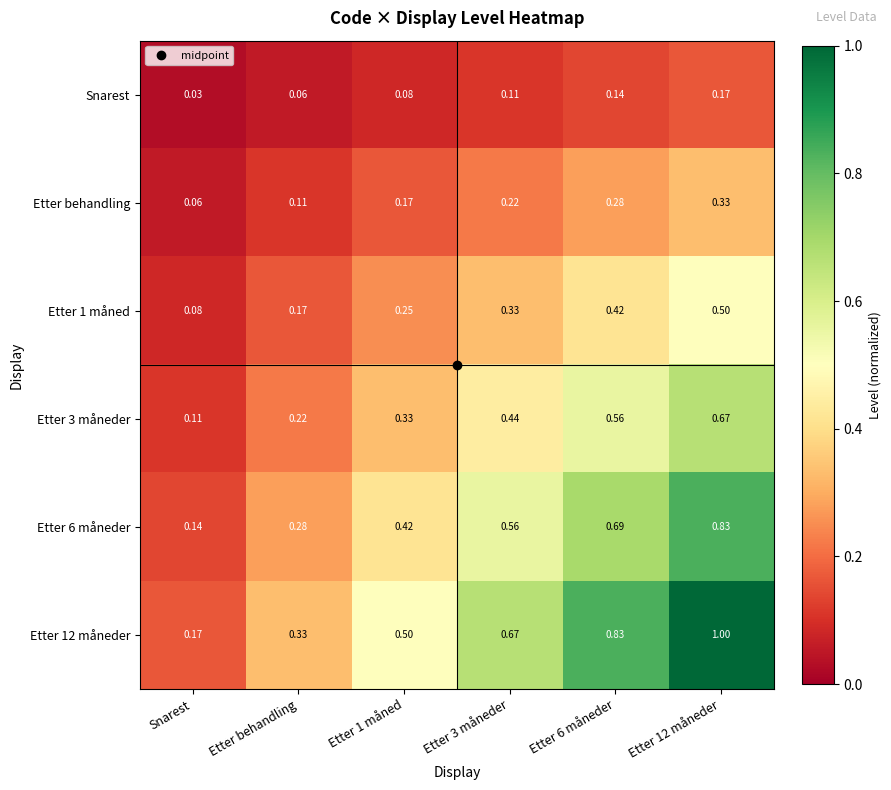

Where is Snarest nearest to the value 0?

Snarest